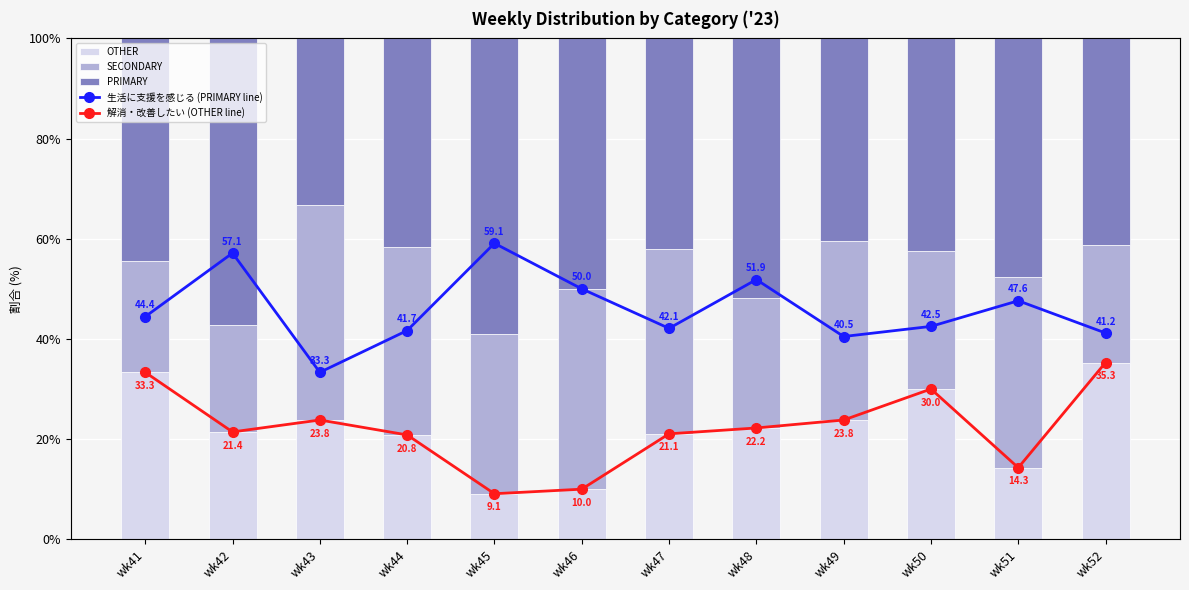

Between wk52 and wk43, which is larger?

wk52